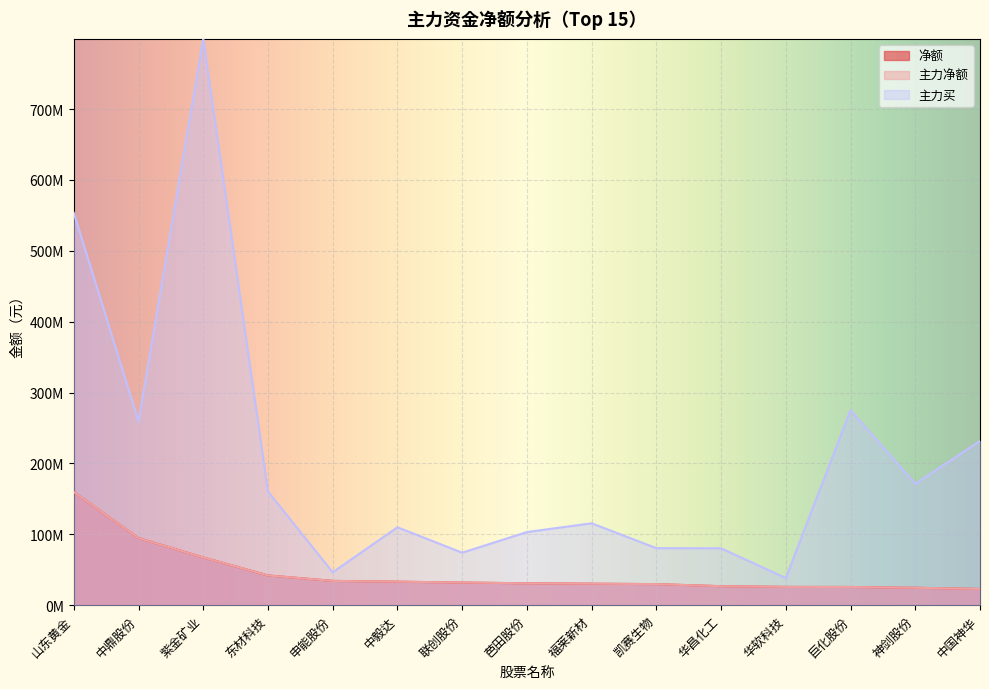

Reading right to left, transcribe all the data shown in this chart.

净额: 中国神华=22893196	神剑股份=24551616	巨化股份=25660977	华软科技=25764731	华昌化工=26788406	凯赛生物=29705529	福莱新材=30323498	芭田股份=30904059	联创股份=31920631	中毅达=33157793	申能股份=34241720	东材科技=41974918	紫金矿业=67304923	中鼎股份=94731017	山东黄金=159606446
主力净额: 中国神华=22893196	神剑股份=24551616	巨化股份=25660977	华软科技=25764731	华昌化工=26788406	凯赛生物=29705529	福莱新材=30323498	芭田股份=30904059	联创股份=31920631	中毅达=33157793	申能股份=34241720	东材科技=41974918	紫金矿业=67304923	中鼎股份=94731017	山东黄金=159606446
主力买: 中国神华=231708332	神剑股份=171264001	巨化股份=275172931	华软科技=38271586	华昌化工=80275234	凯赛生物=80447060	福莱新材=115504375	芭田股份=103165369	联创股份=74033457	中毅达=109899436	申能股份=46443060	东材科技=160240991	紫金矿业=799069683	中鼎股份=259221537	山东黄金=553632531